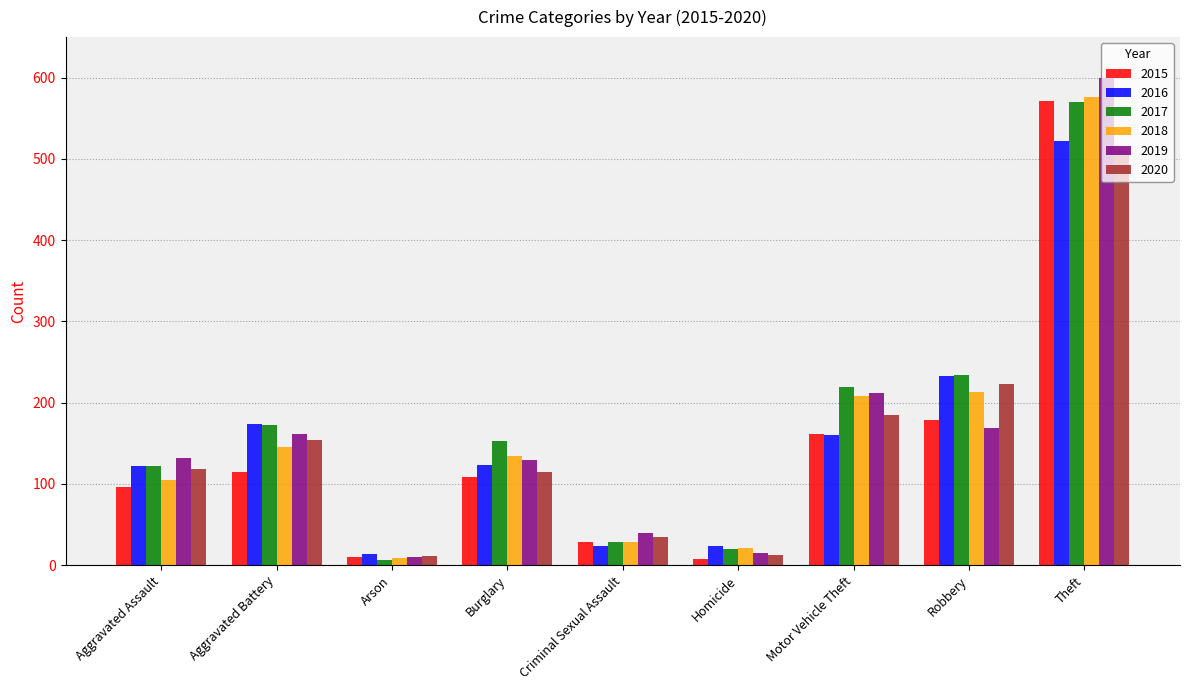

Is it true that 2015 equals 108 at Burglary?

True